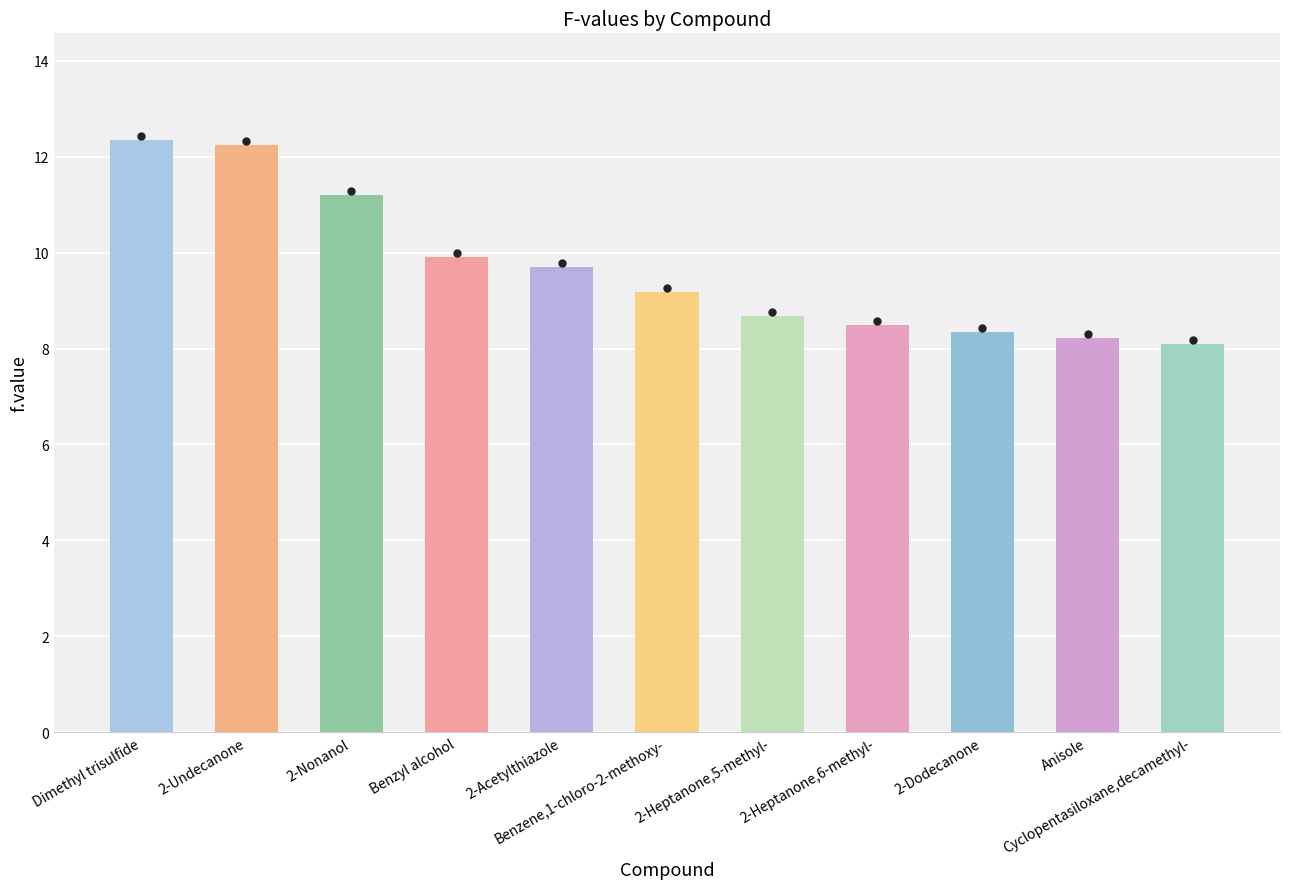

How many bars are there in total?

11